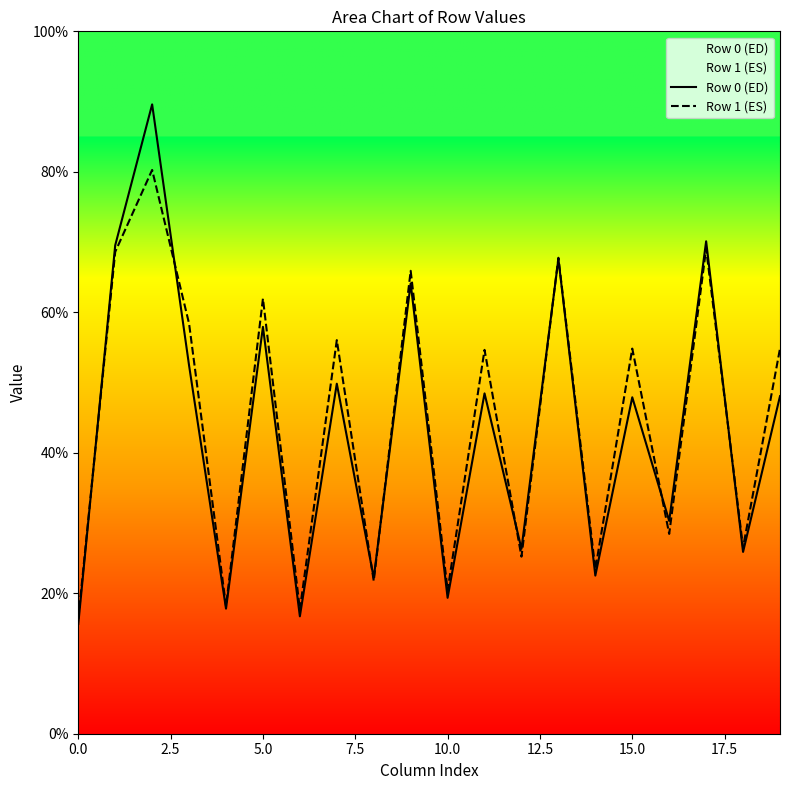

List the series in order of their peak value, lowest first.

Row 1 (ES), Row 0 (ED)